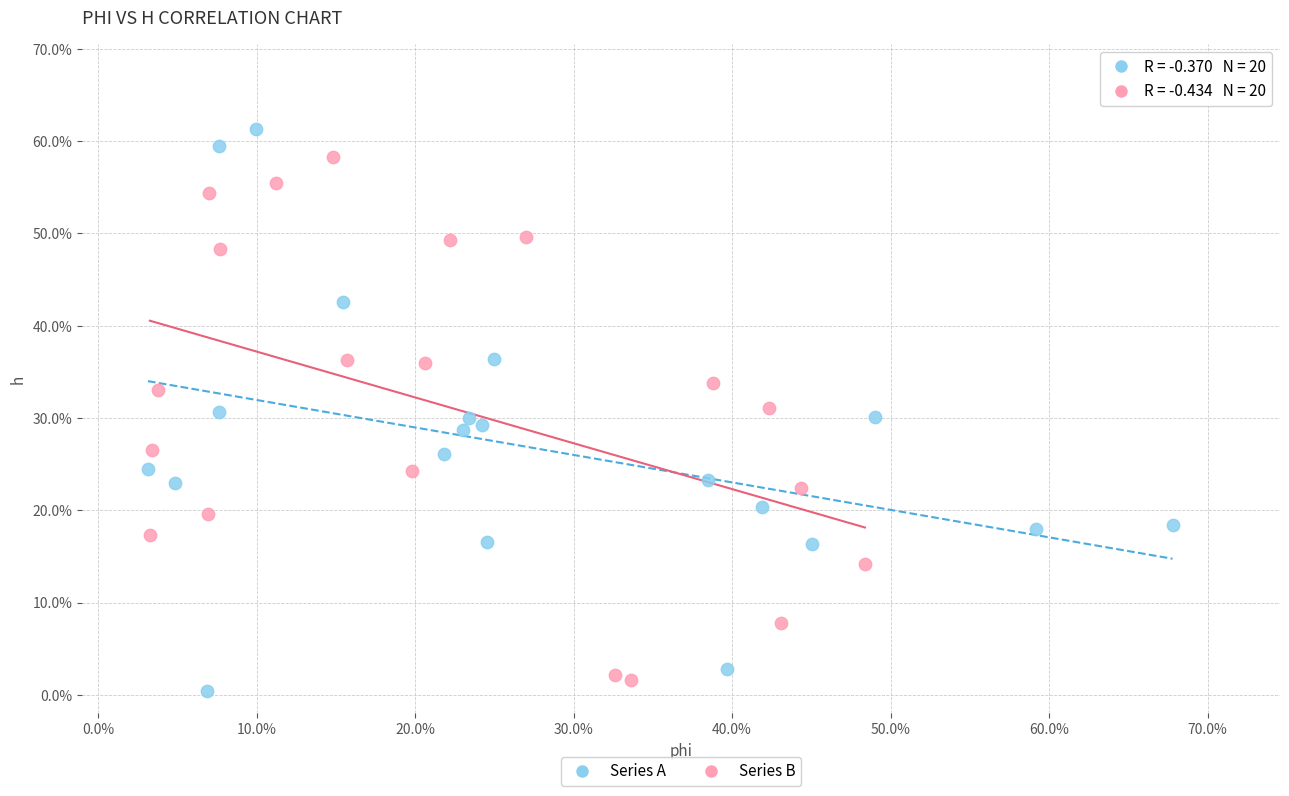

What are all the series names shown in the legend?

Series A, Series B